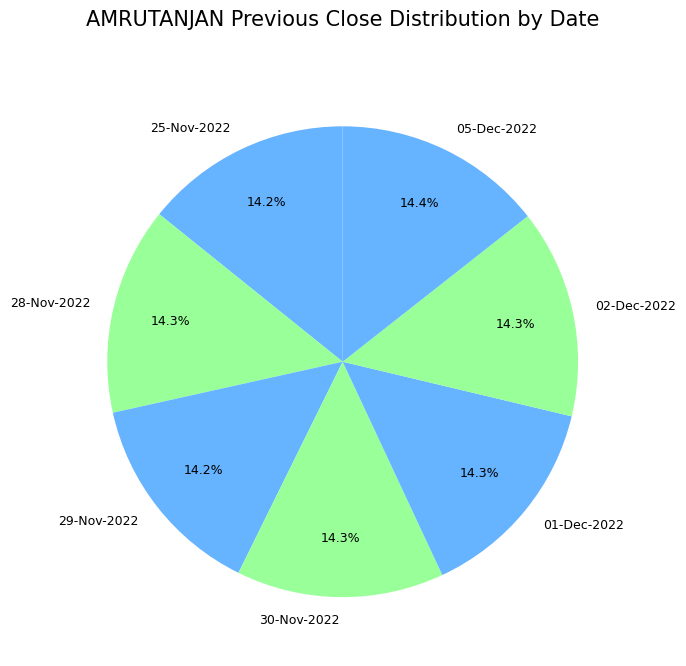

What is the total percentage of 25-Nov-2022 and 05-Dec-2022?

28.6%